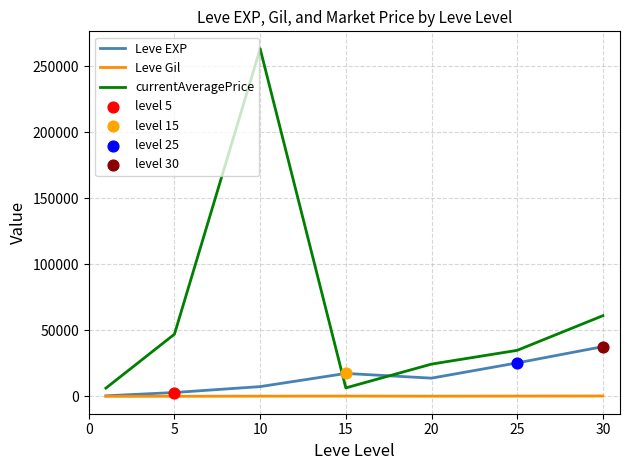

Which series has the largest range (max minus min)?

currentAveragePrice